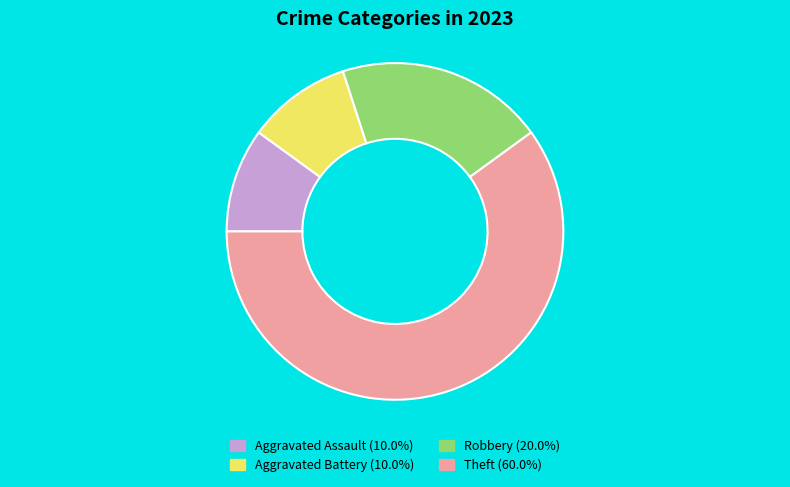

Do Theft and Aggravated Battery together represent more than half of the pie?

Yes